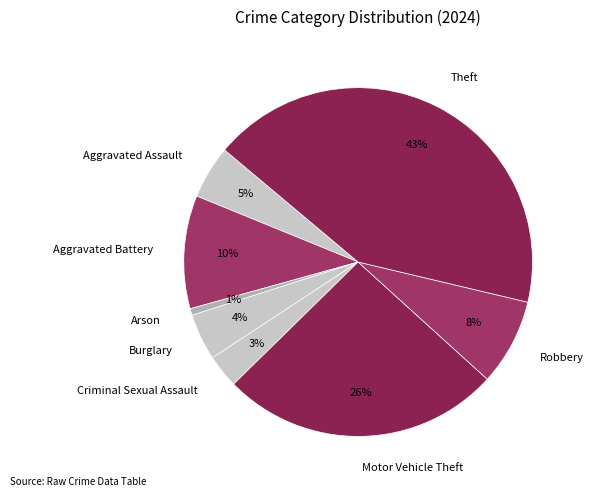

Combined, do Aggravated Assault and Motor Vehicle Theft account for over 50%?

No